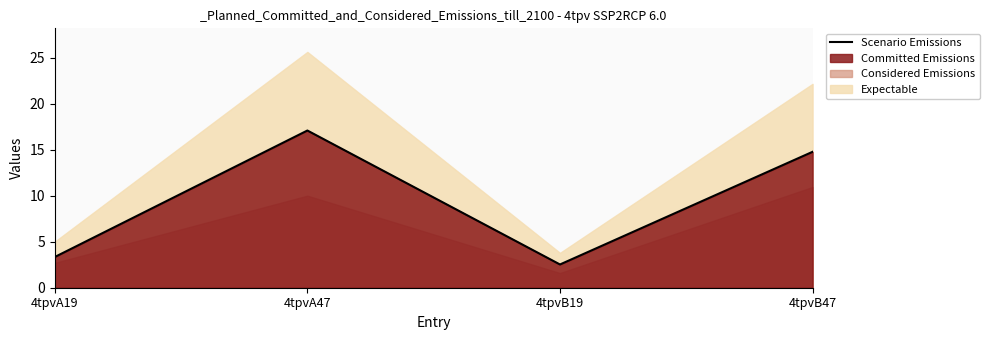

Reading left to right, extract all data points from this chart.

3.3	17.1	2.5	14.8